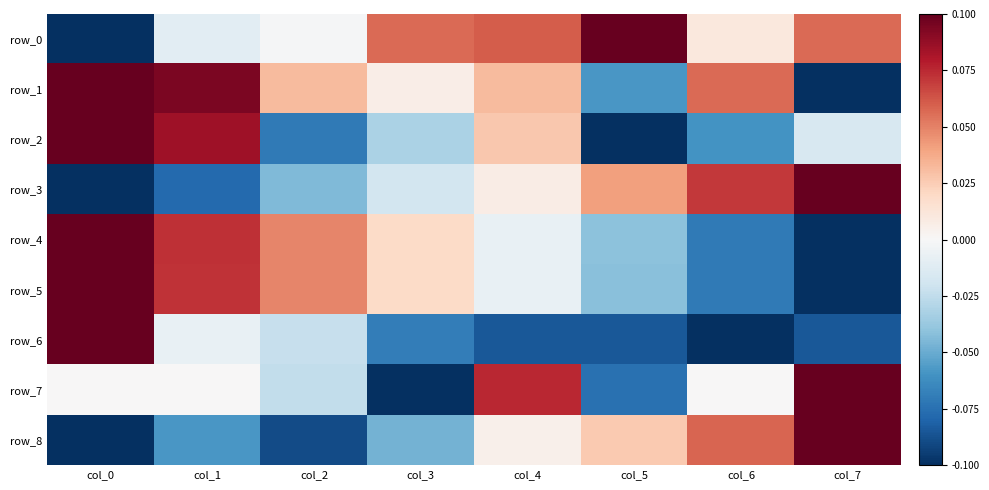

The value of row_0 at col_7 is 0.1. True or false?

True